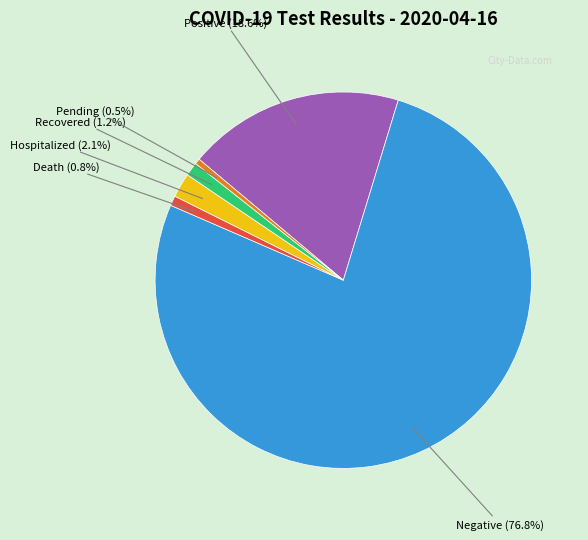

To the nearest percent, what portion does Positive represent?

19%